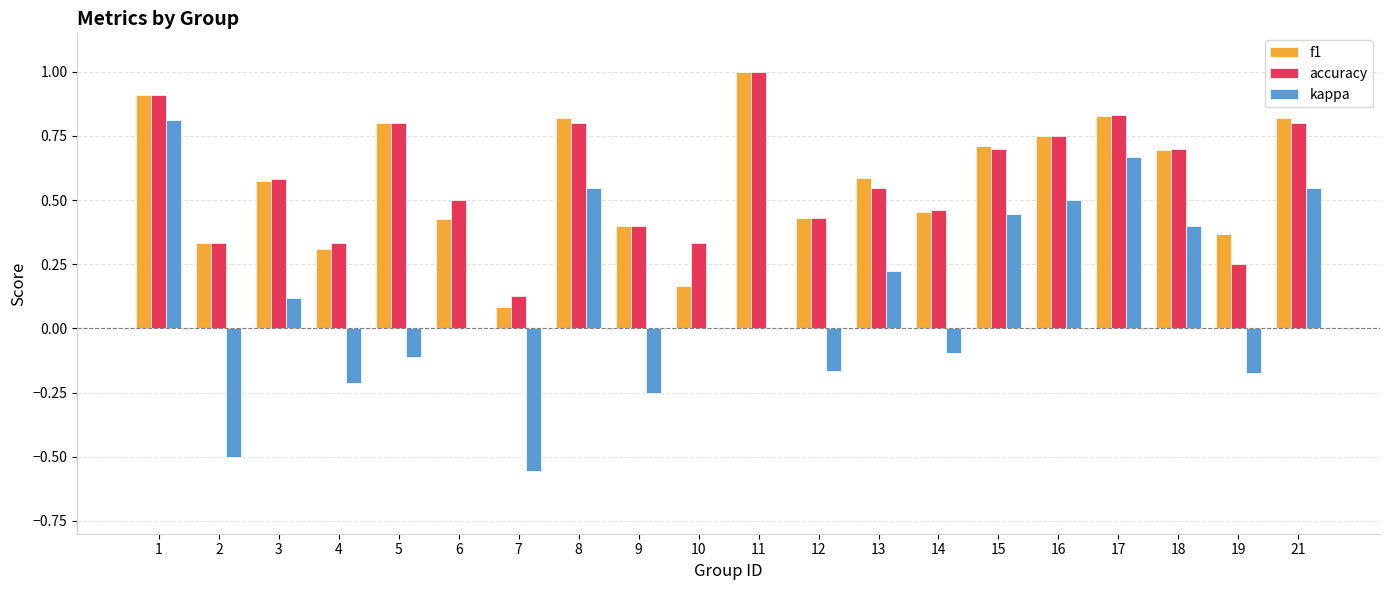

Which category has the highest value across all series?

11